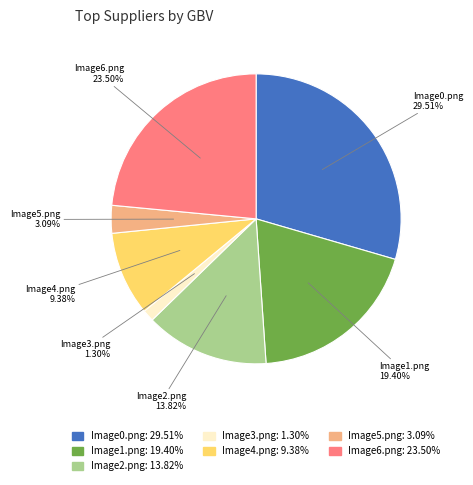

Which slice is the smallest?

Image3.png